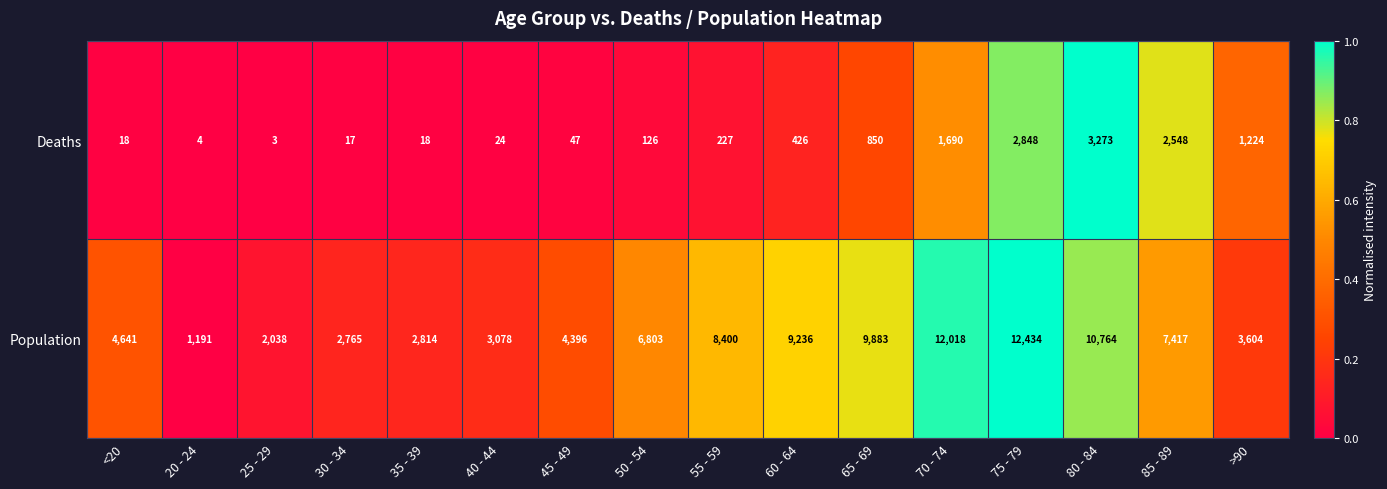

What is the sum of the Deaths values at 20 - 24 and >90?

1228